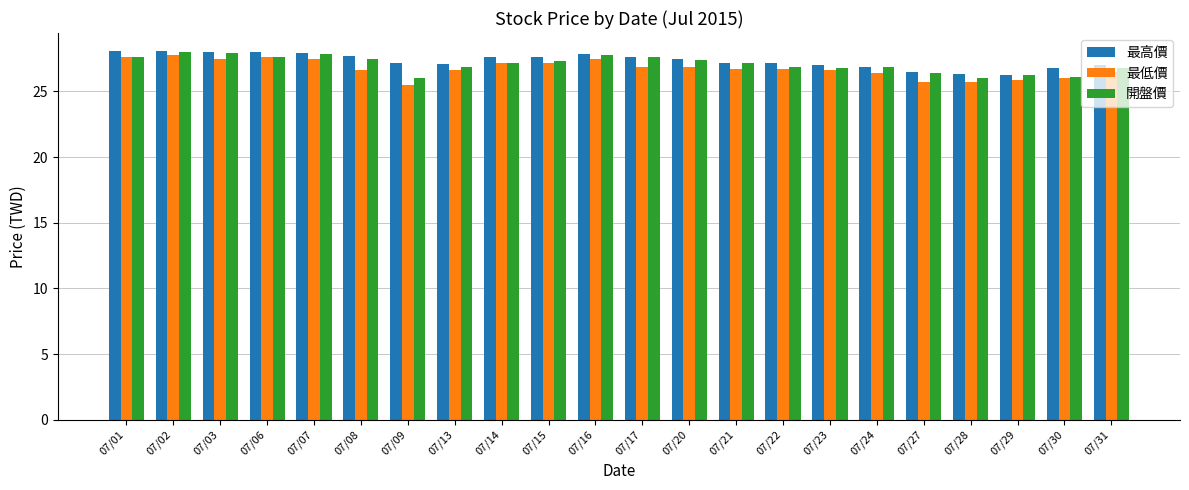

What is the value of the 開盤價 bar at the 5th from the left?

27.9